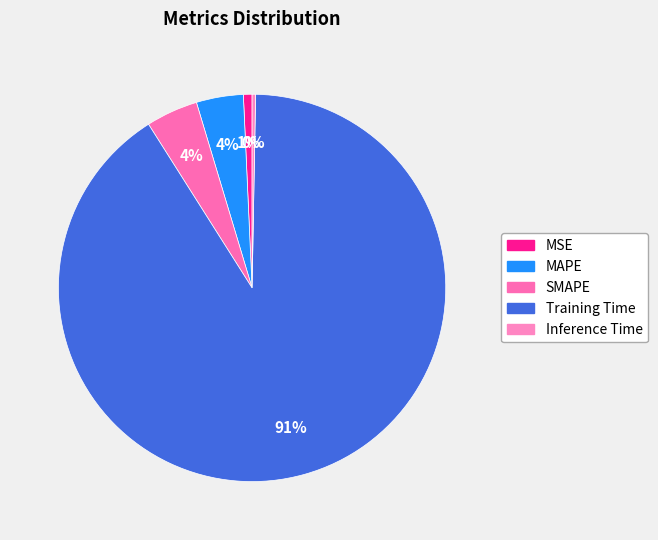

How many slices are in this pie chart?

5